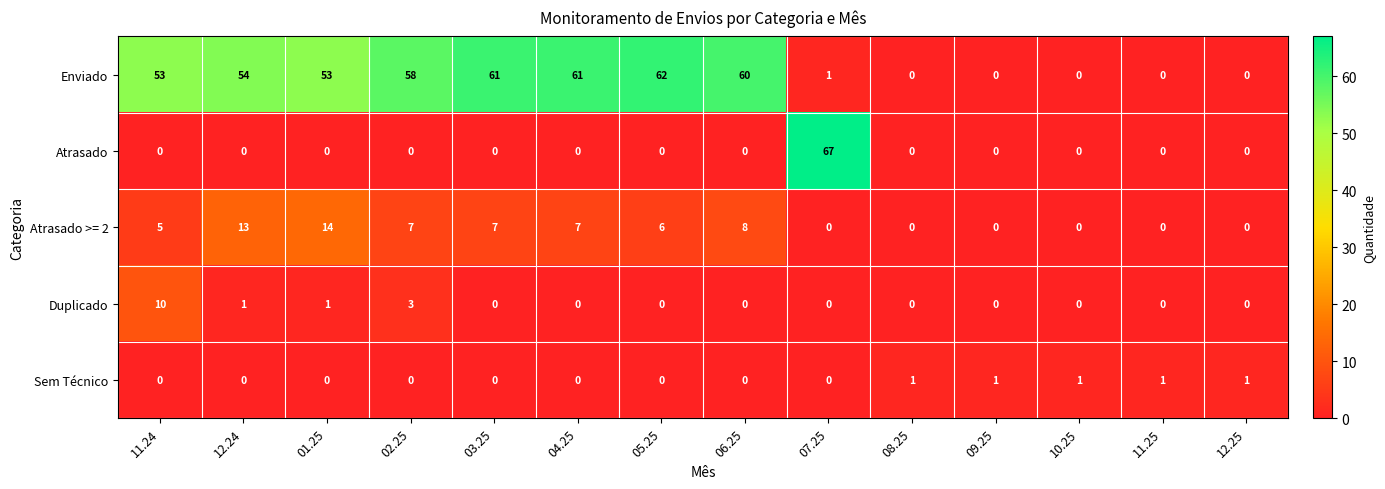

Count the number of categories in the chart.

14